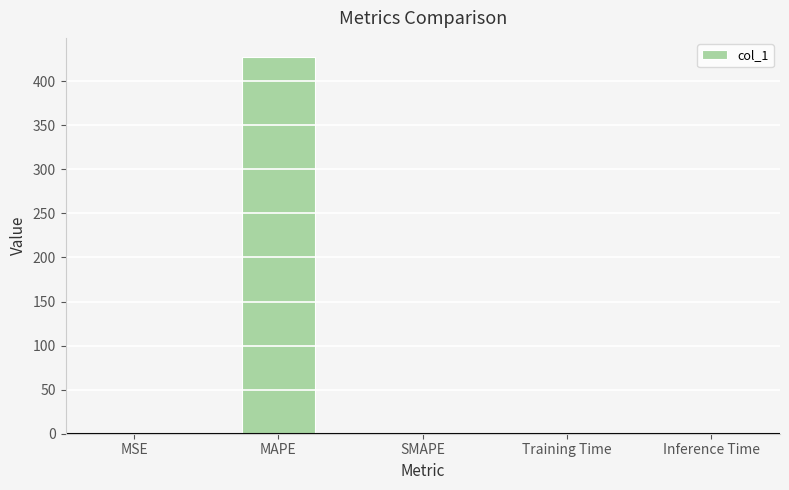

Is it true that the value at Training Time is 0.0?

True